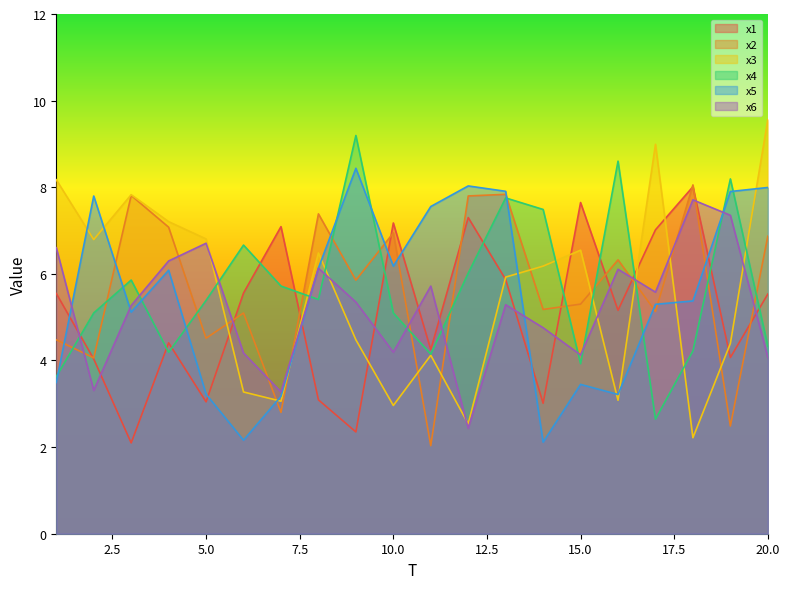

The x2 series shows 5.9 at 9. True or false?

True